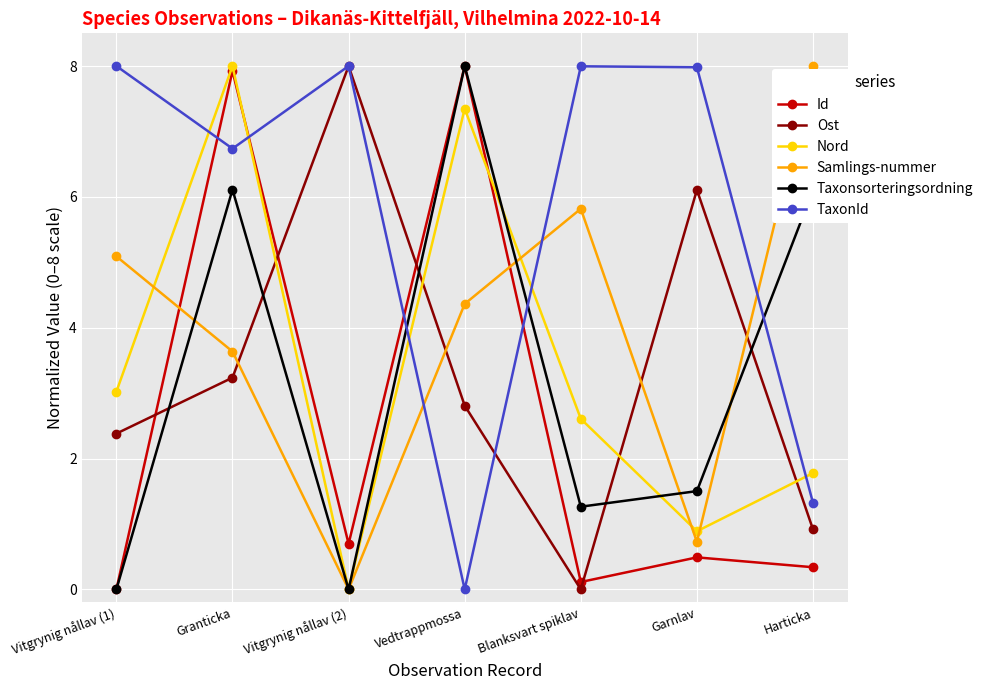

Where is Ost nearest to the value 4?

Granticka